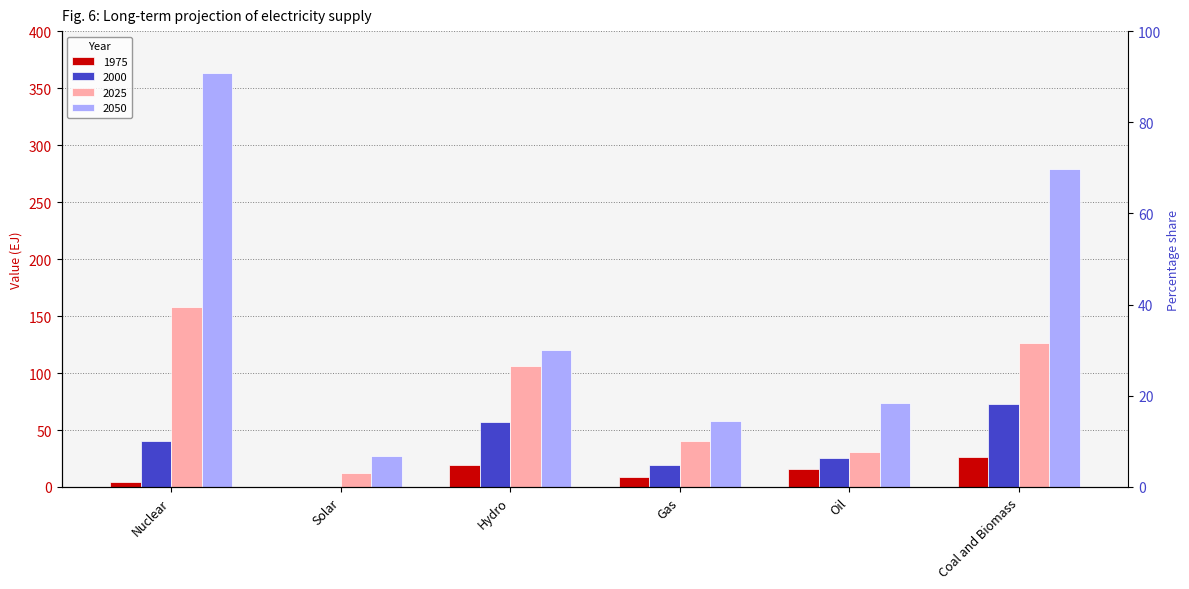

What is the highest value of the 2050 series?

363